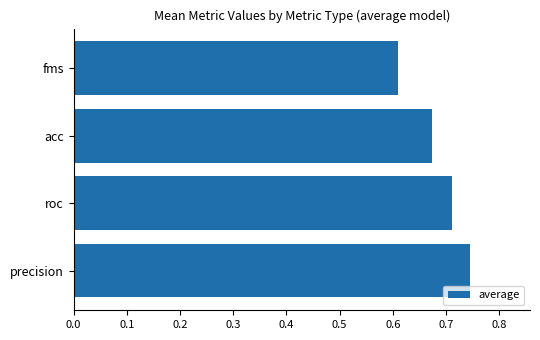

Which label corresponds to the smallest value in the chart?

fms